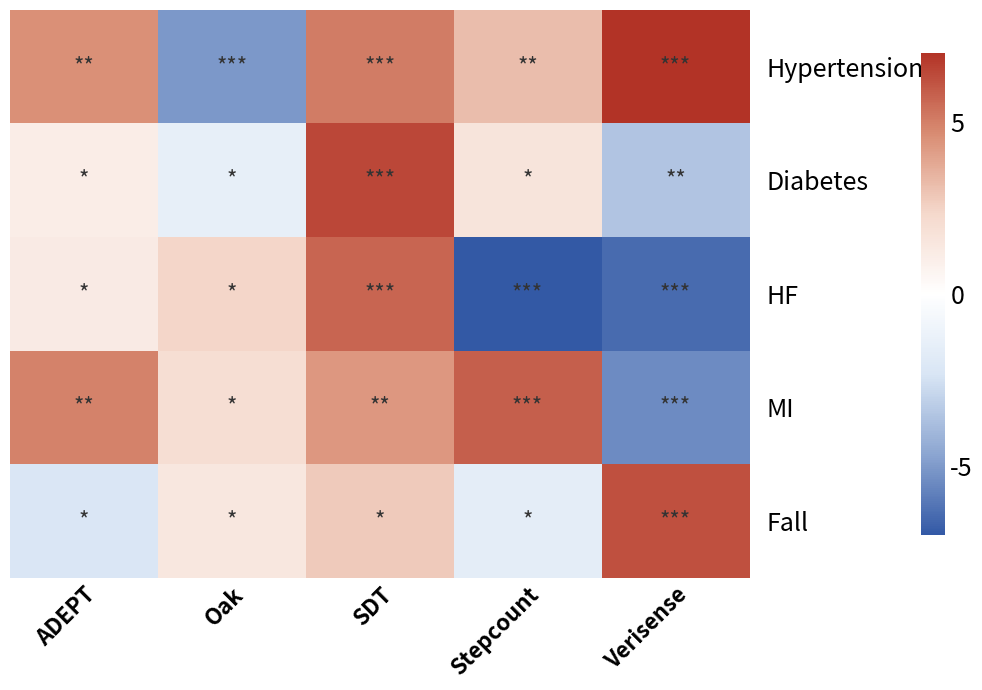

Which series has the widest spread of values?

HF